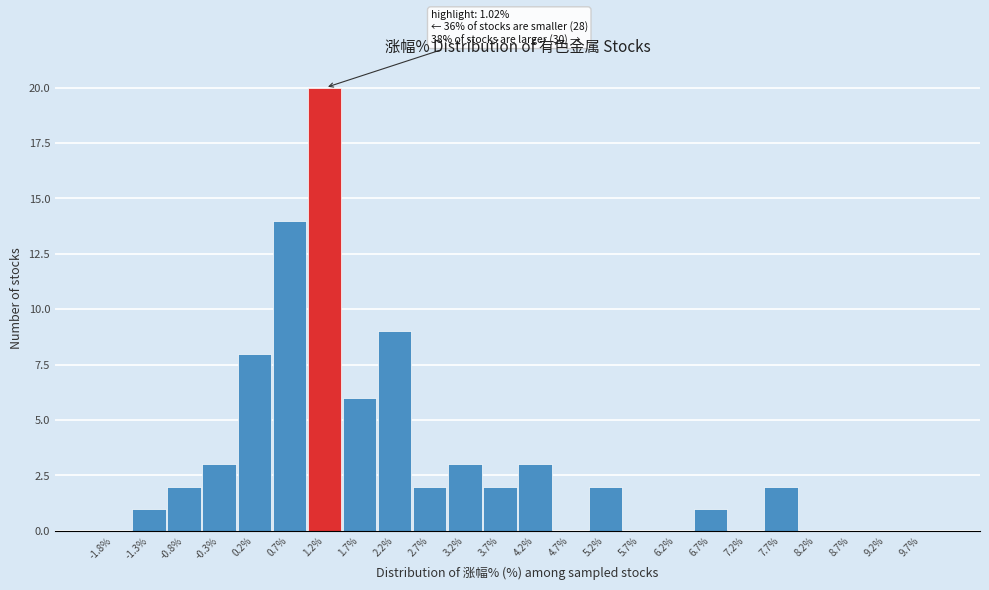

Which range on the x-axis has the tallest bar?

1.0 to 1.5